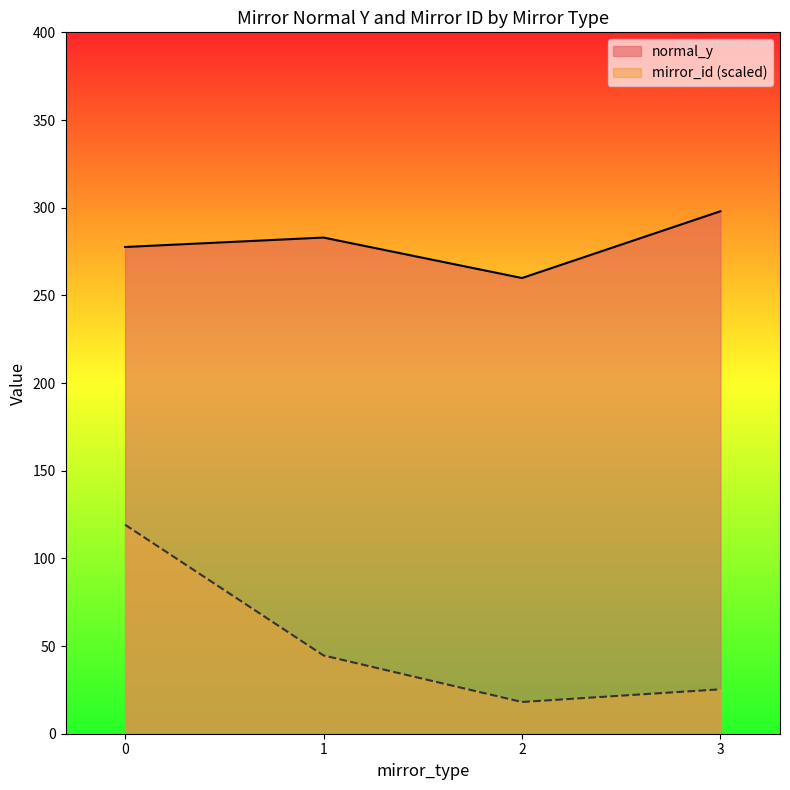

At how many categories does at least one series exceed 118?

4